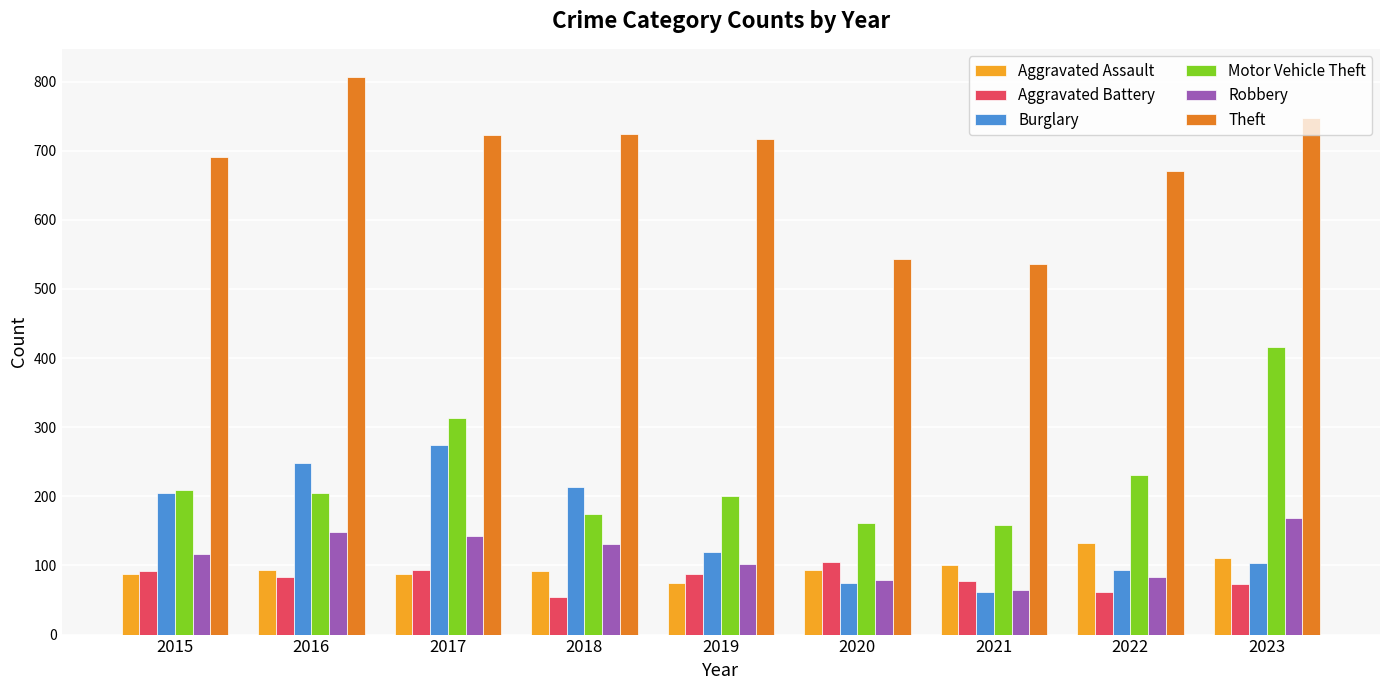

True or false: Theft has a value of 191 at 2019.

False